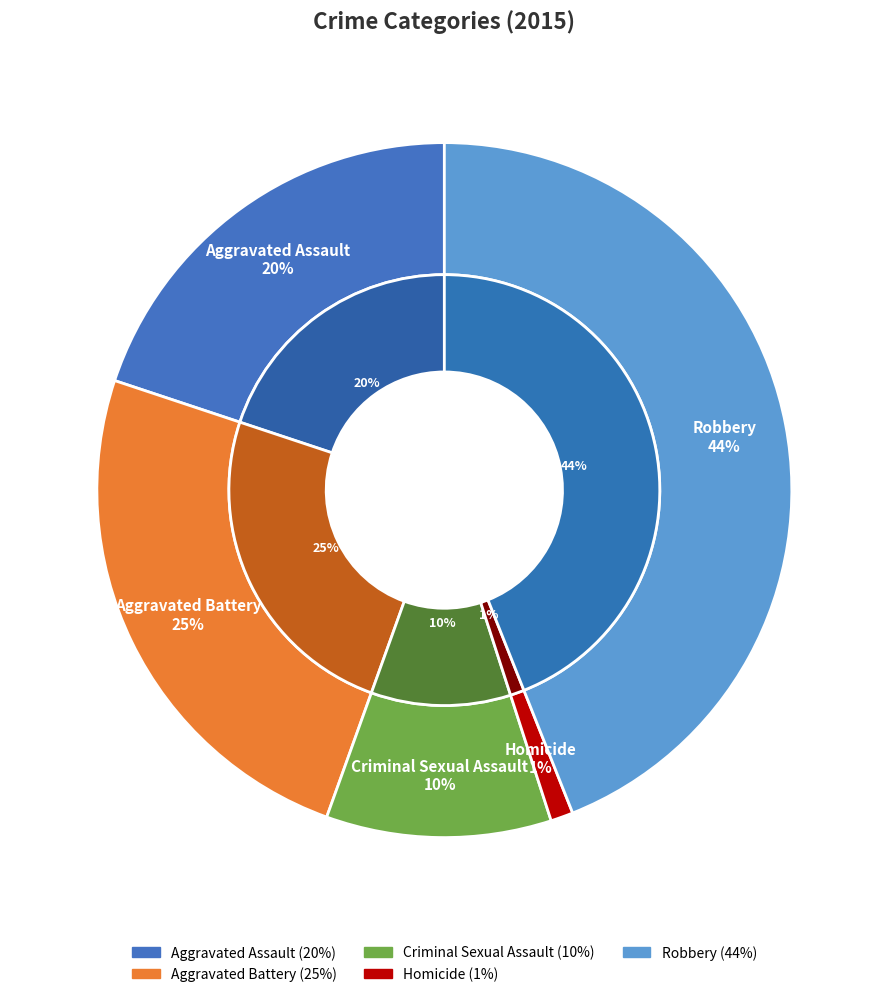

Does Criminal Sexual Assault account for over 50% of the chart?

No